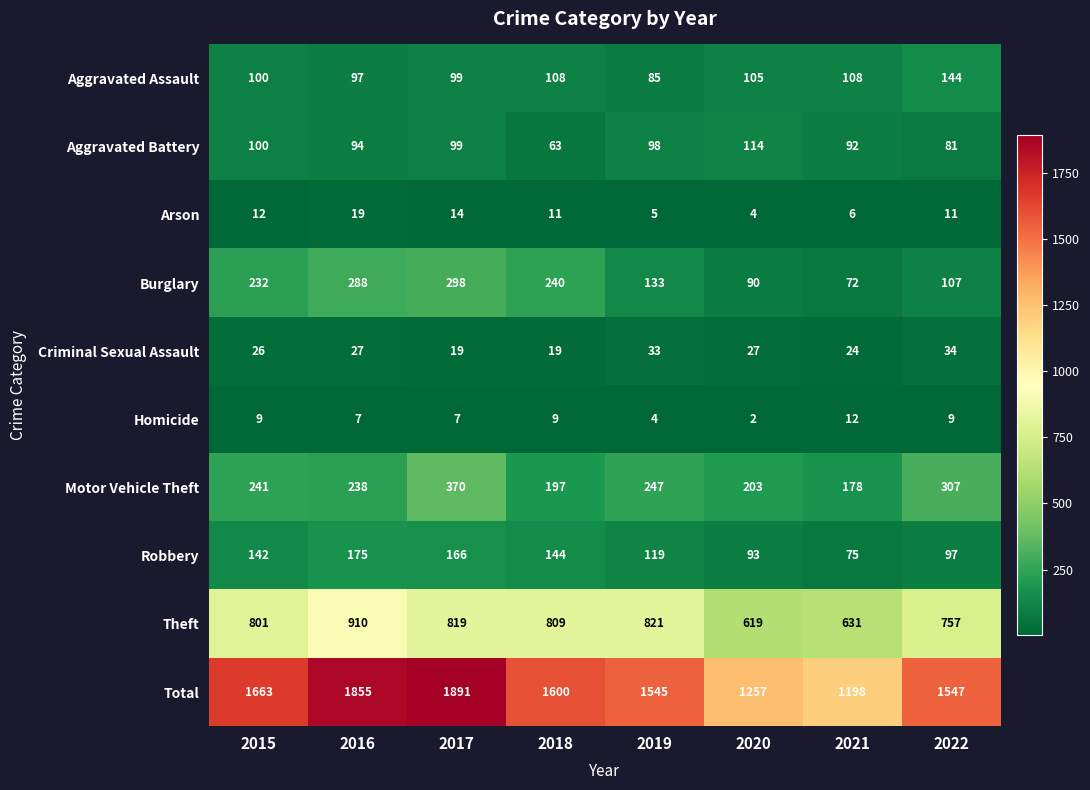

Which series has the largest total across all categories?

Total